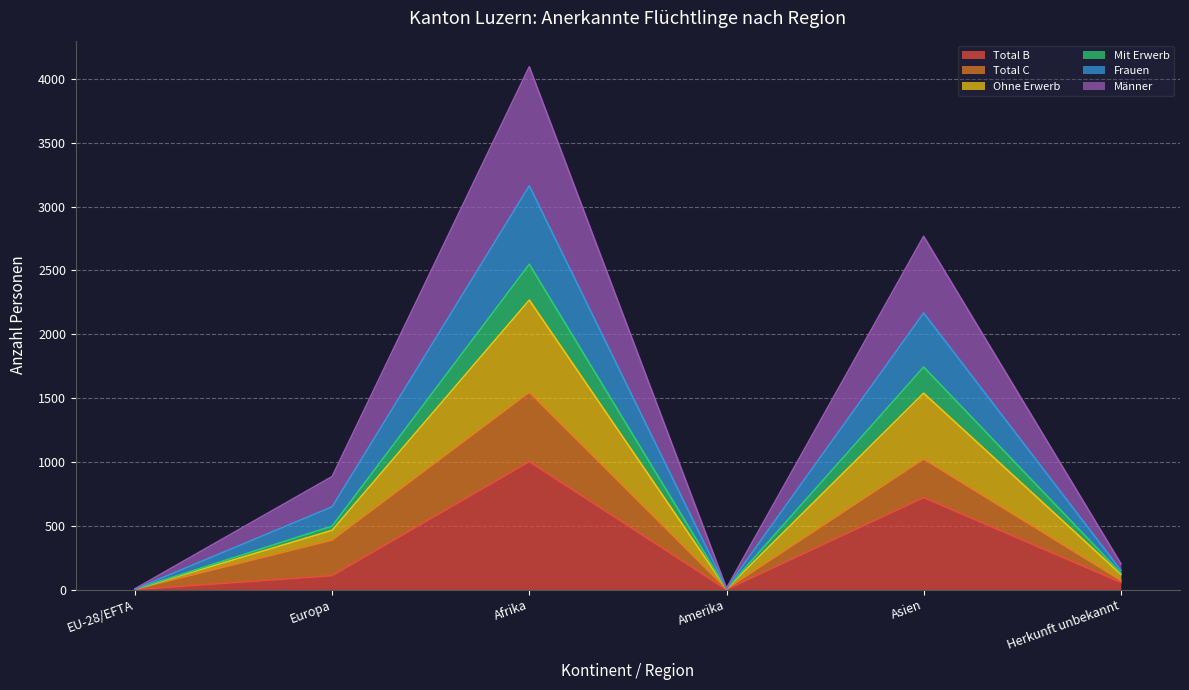

Count the number of categories in the chart.

6